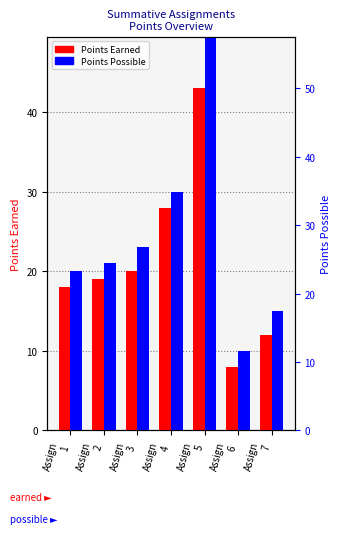

True or false: Points Possible has a value of 50 at Assign
5.

True